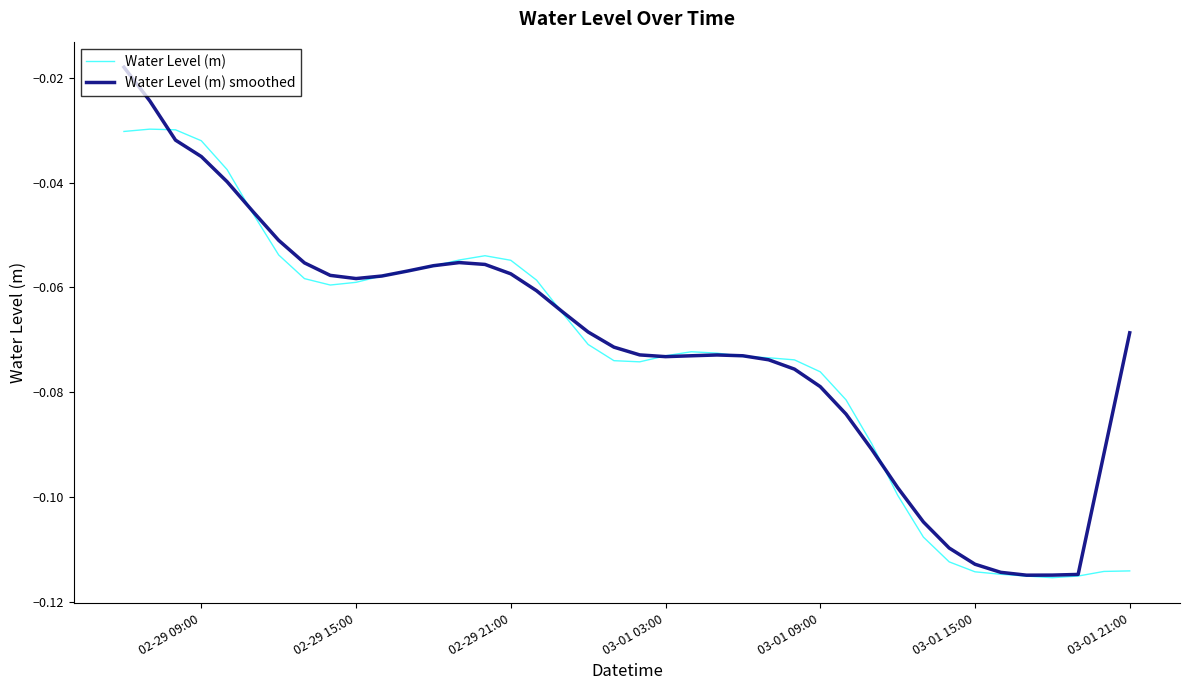

Rank the series by their maximum value, from lowest to highest.

Water Level (m), Water Level (m) smoothed